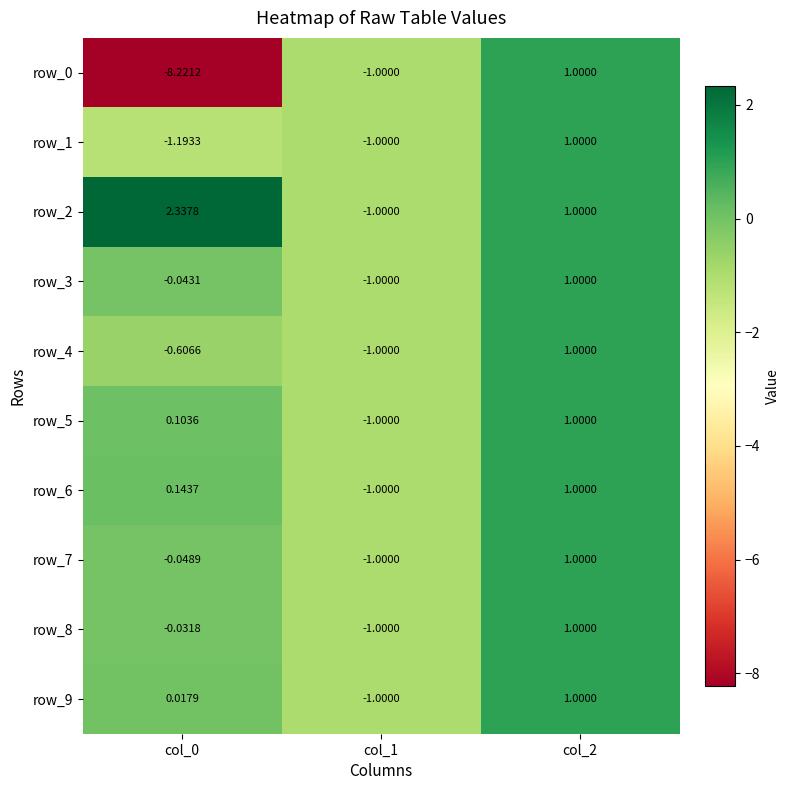

How many series are shown in this chart?

10